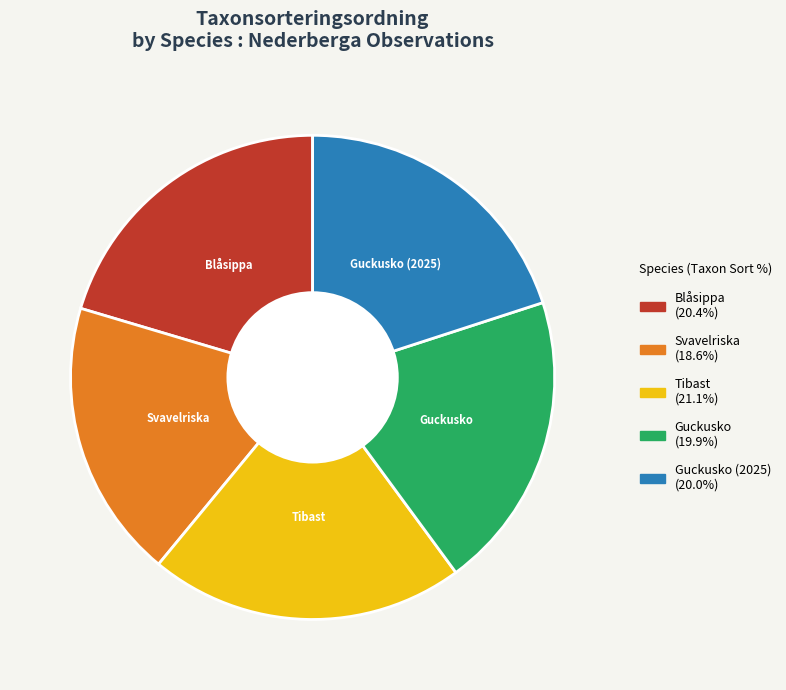

Does any single category account for the majority?

No